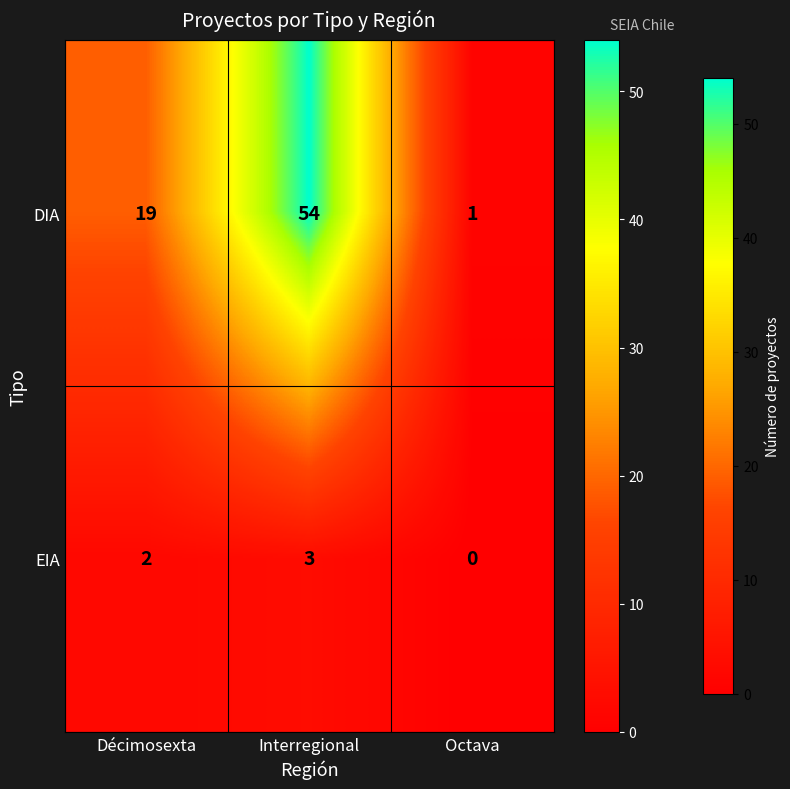

What is the difference between the maximum and minimum values in the DIA series?

53